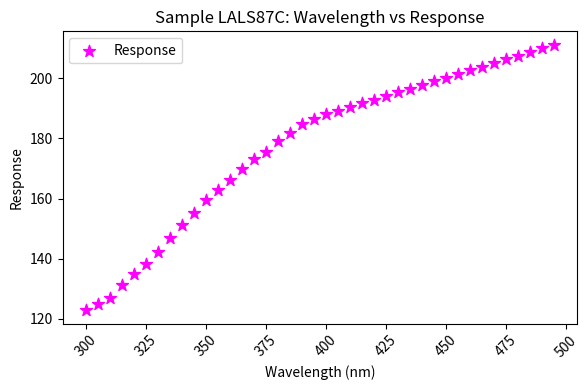

What is the range of X values (max minus min)?

195.0